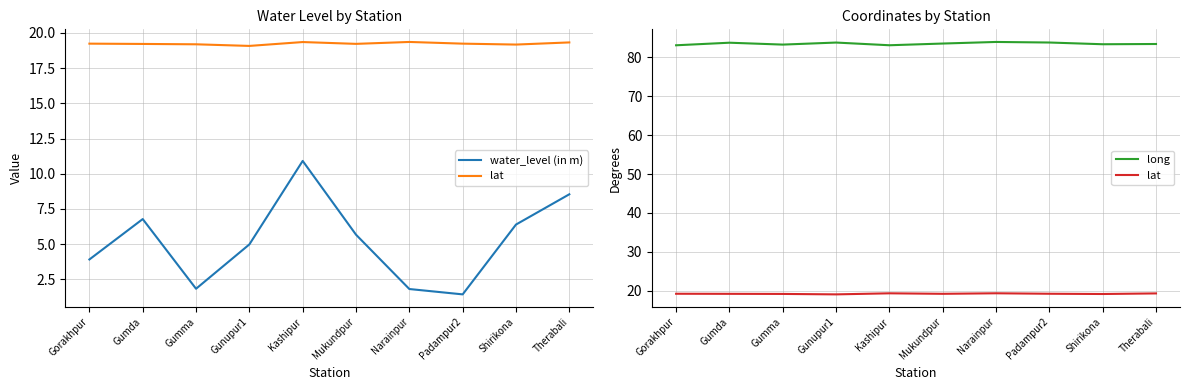

What is the label of the 3rd point from the right?

Padampur2